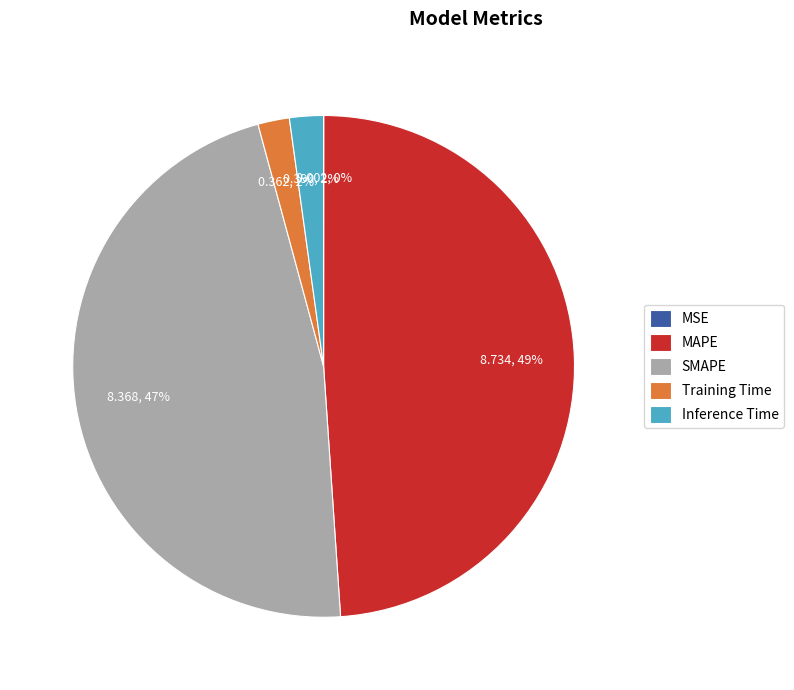

Combined, do Inference Time and MAPE account for over 50%?

Yes